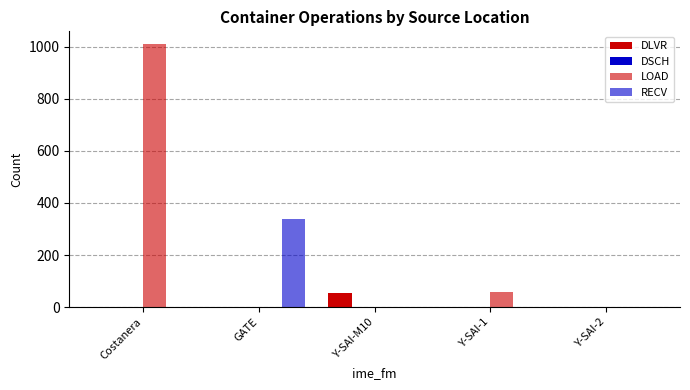

Between Y-SAI-1 and Y-SAI-2, which is larger?

Y-SAI-1